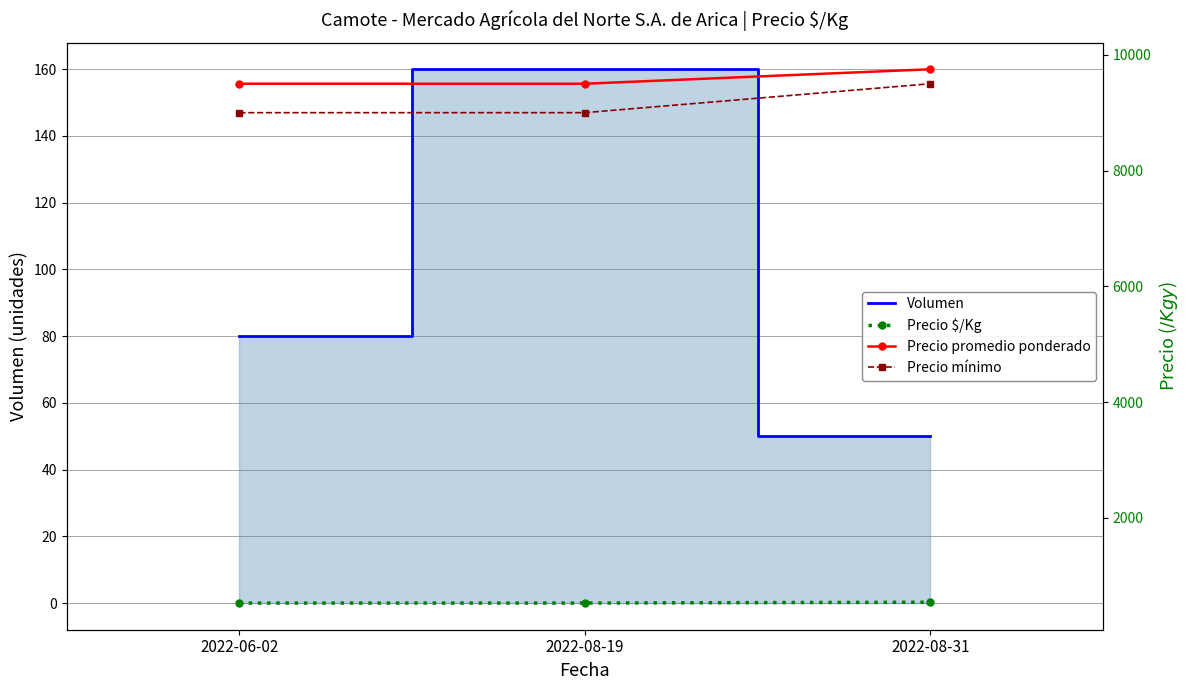

Reading right to left, list all the values displayed in this chart.

Volumen: 50	160	80
Precio $/Kg: 542	528	528
Precio promedio ponderado: 9750	9500	9500
Precio mínimo: 9500	9000	9000